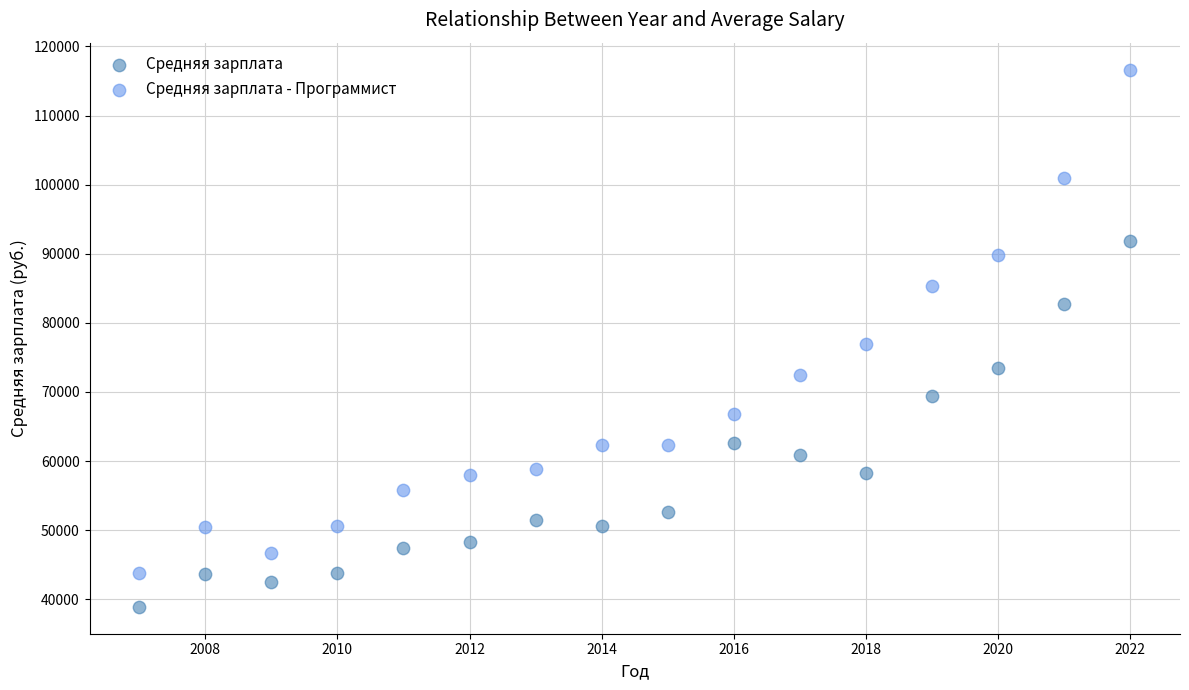

Which series reaches the maximum Y coordinate?

Средняя зарплата - Программист